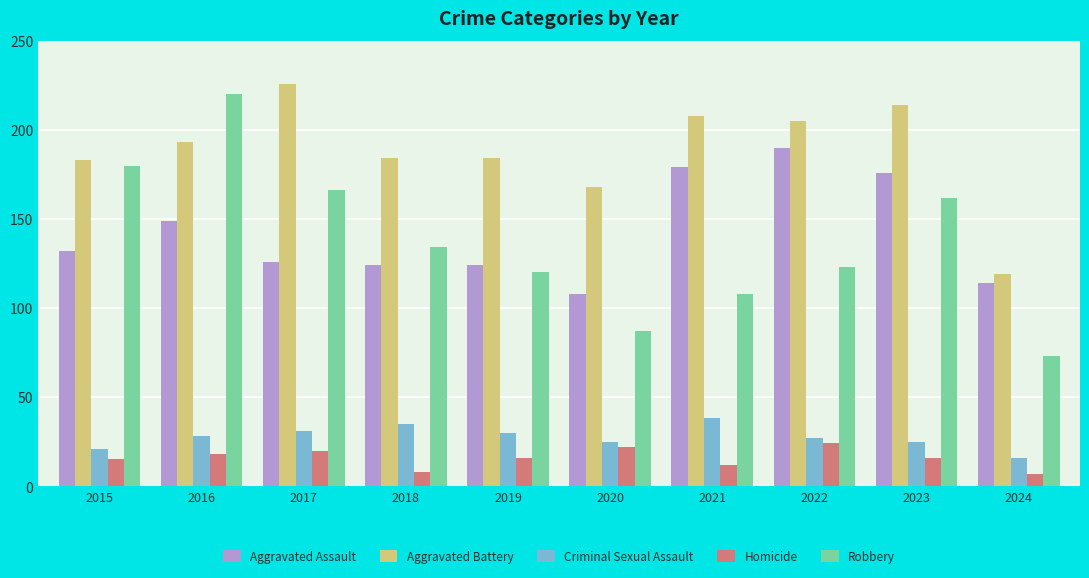

What is the value of the Aggravated Battery bar at the 4th from the left?

184